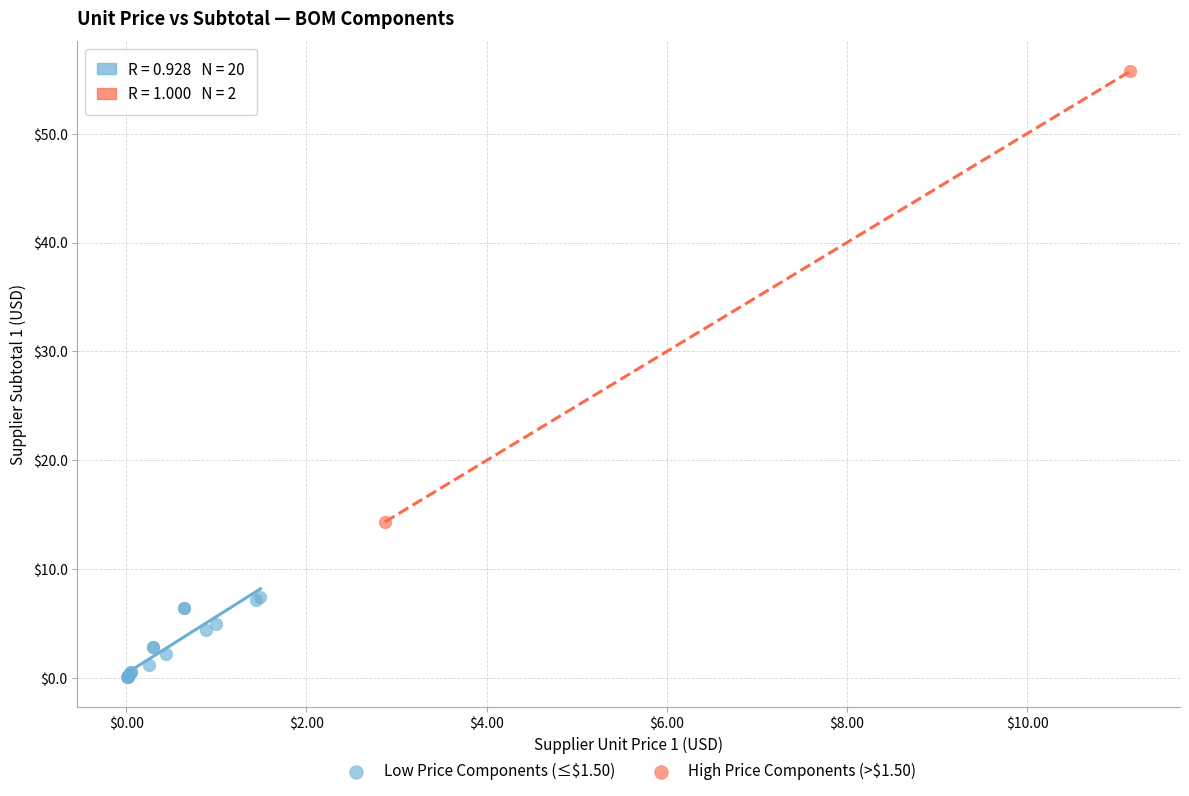

What are all the series names shown in the legend?

Low Price Components (≤$1.50), High Price Components (>$1.50)